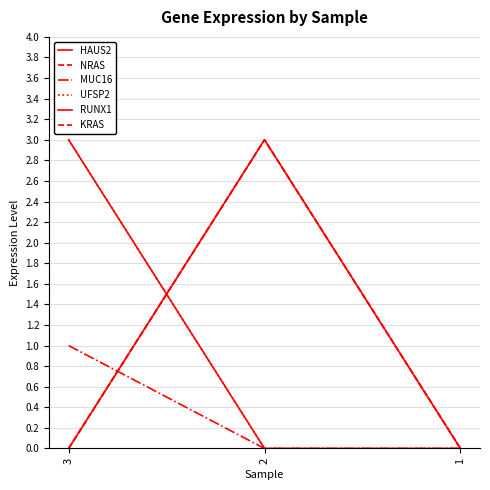

Does the chart display data point markers on the line(s)?

No